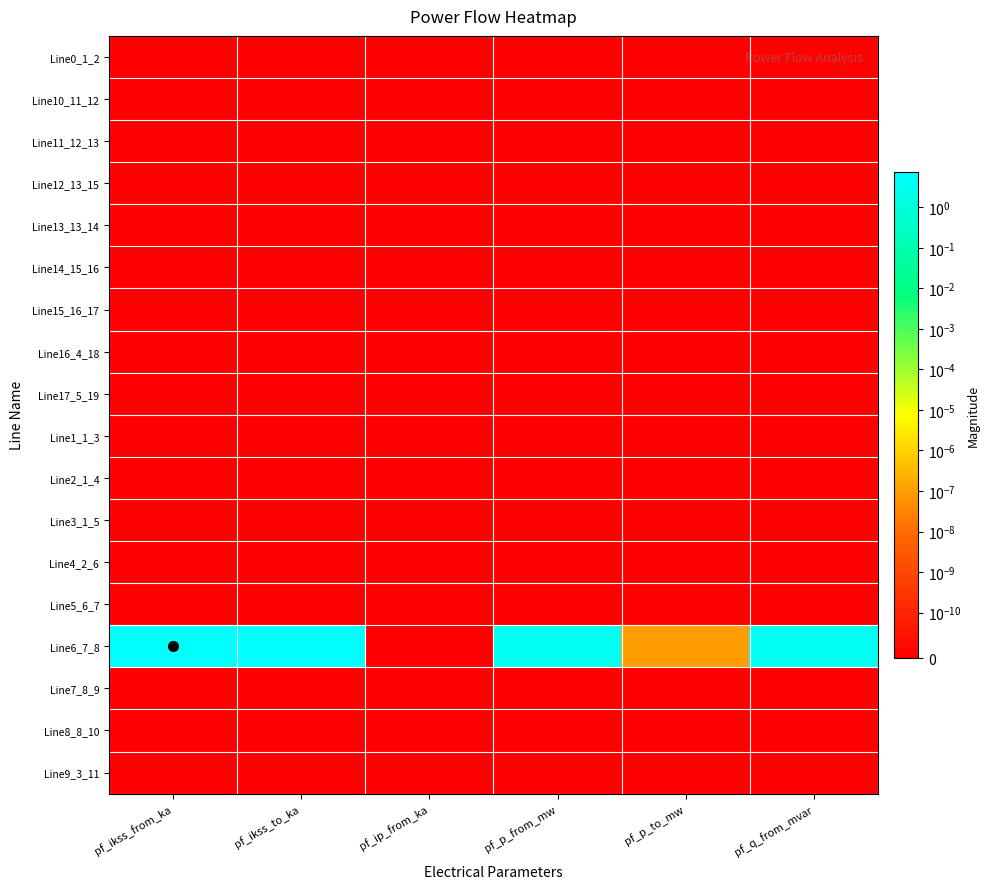

Which series has the largest range (max minus min)?

Line6_7_8